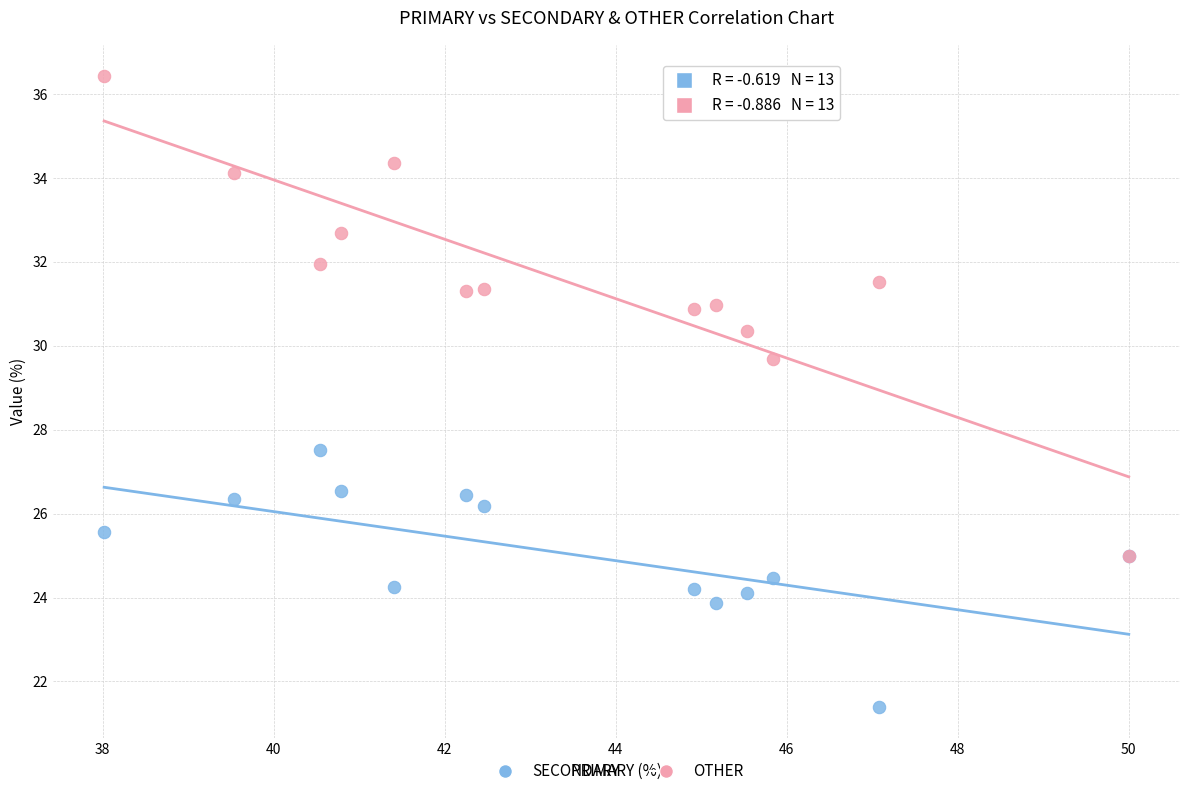

Across all series, what Y value is closest to 28?

27.5